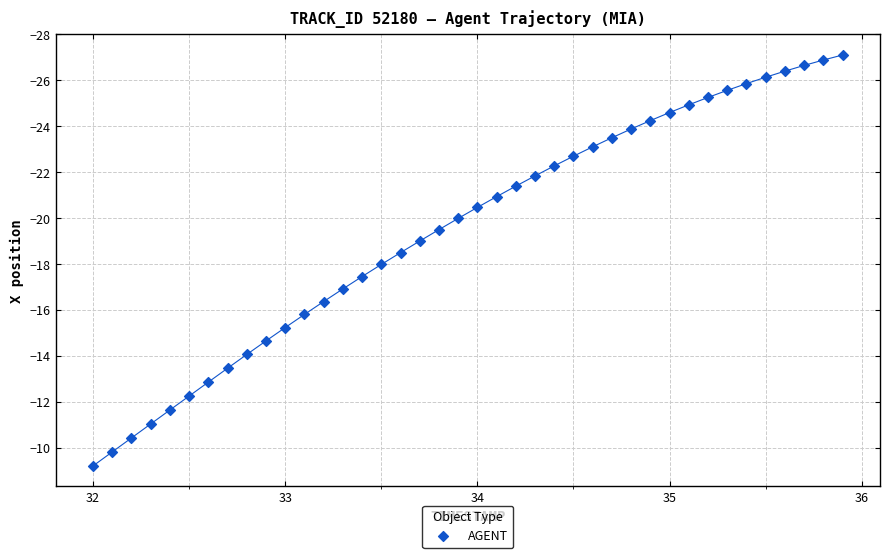

What is the range of Y values (max minus min)?

17.9